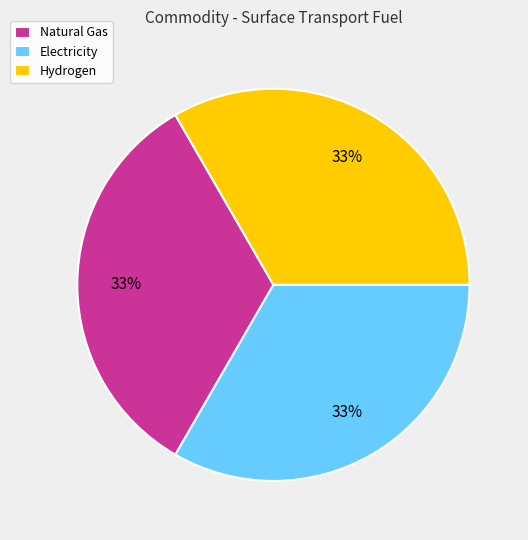

Does Natural Gas account for over 50% of the chart?

No